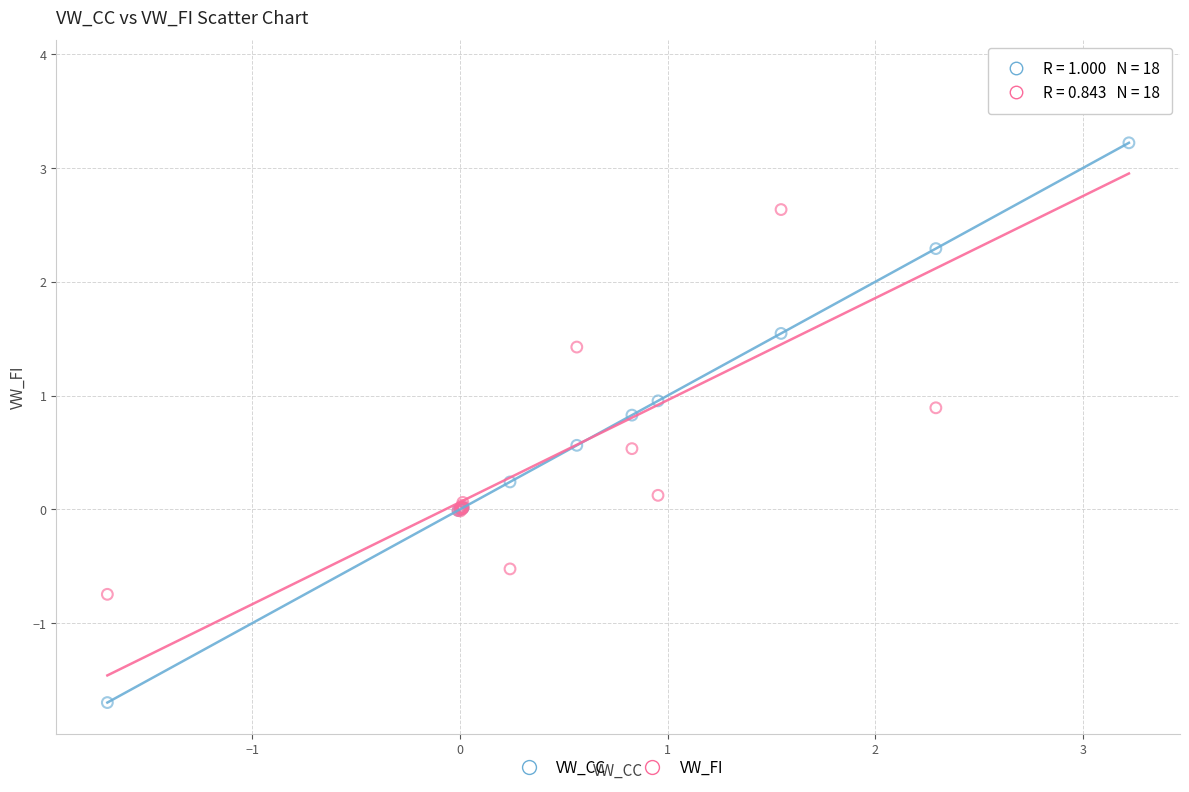

Which series contains the lowest Y value?

VW_CC